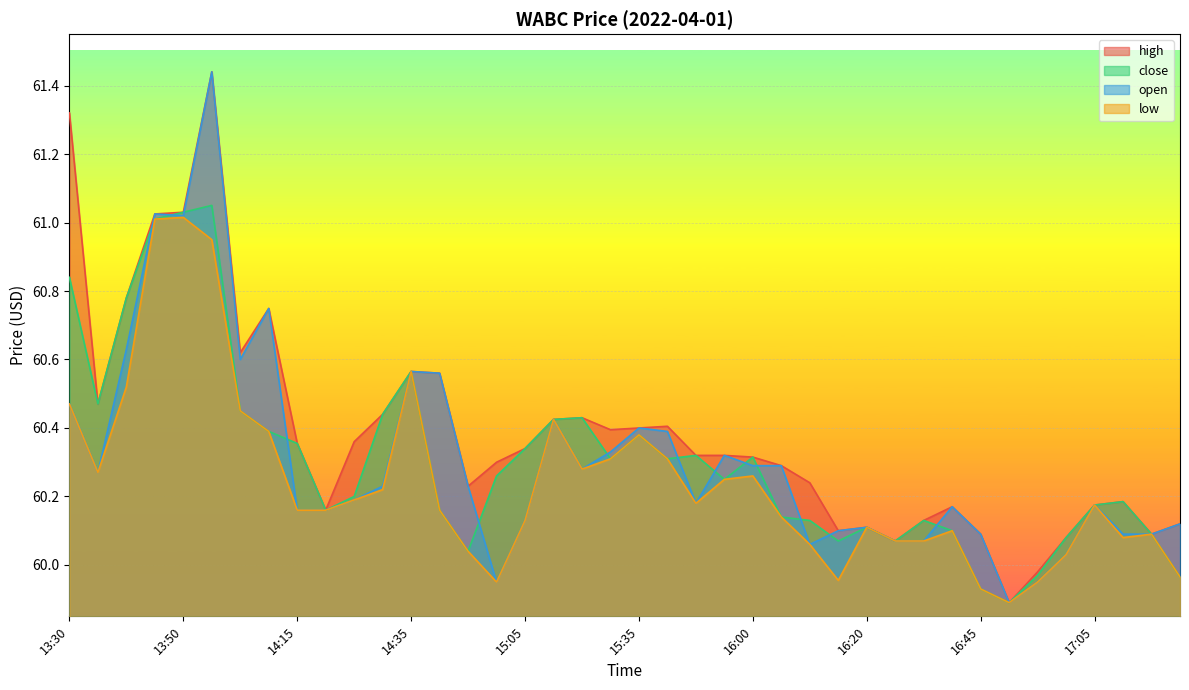

What is the sum of the low values at 15:05 and 17:05?

120.3